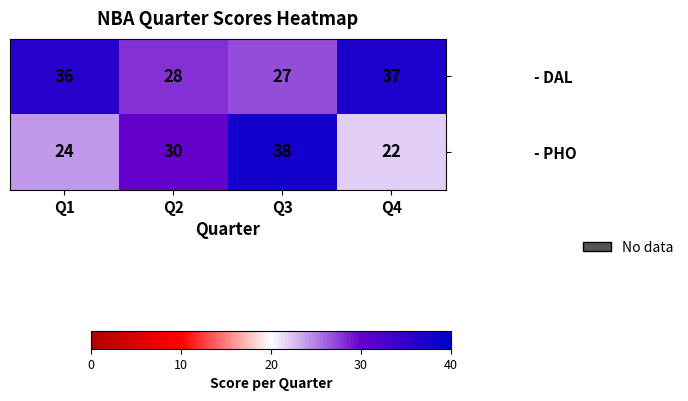

What is the difference between the - DAL values at Q2 and Q4?

9